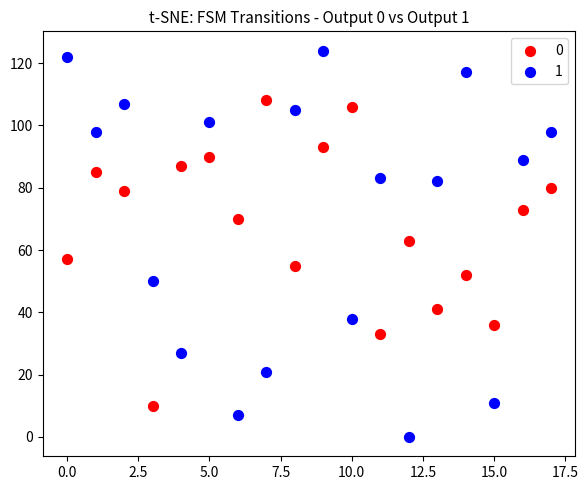

Which series reaches the minimum Y coordinate?

1